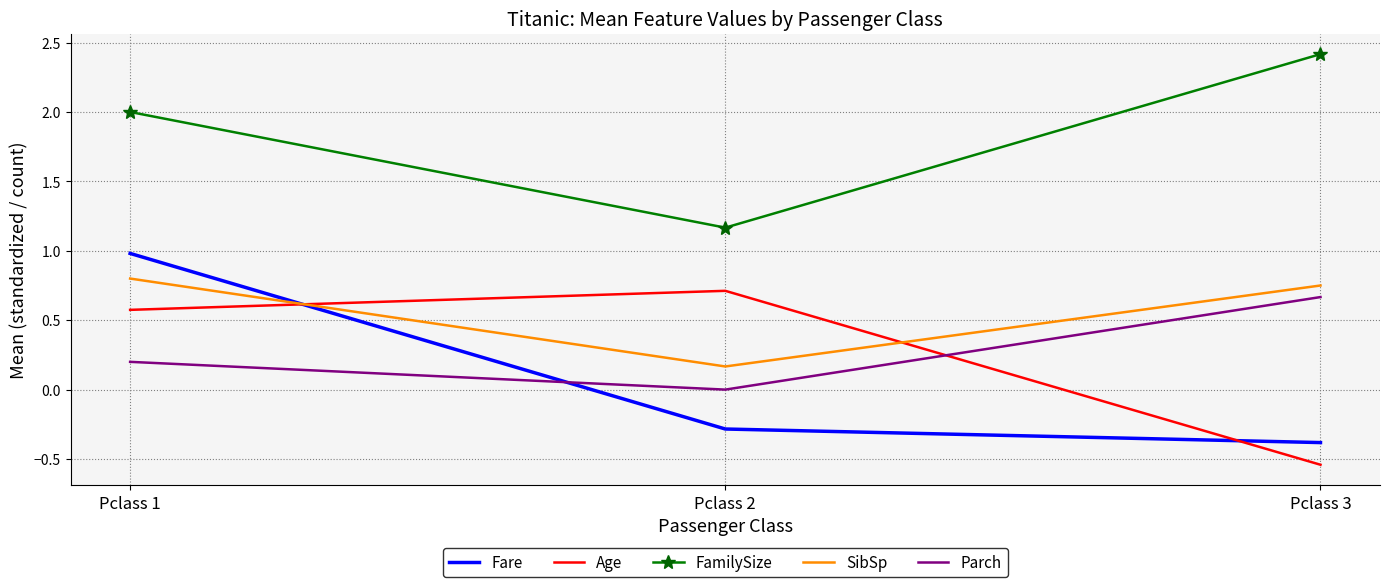

What is the difference between the highest and lowest values at Pclass 2?

1.5